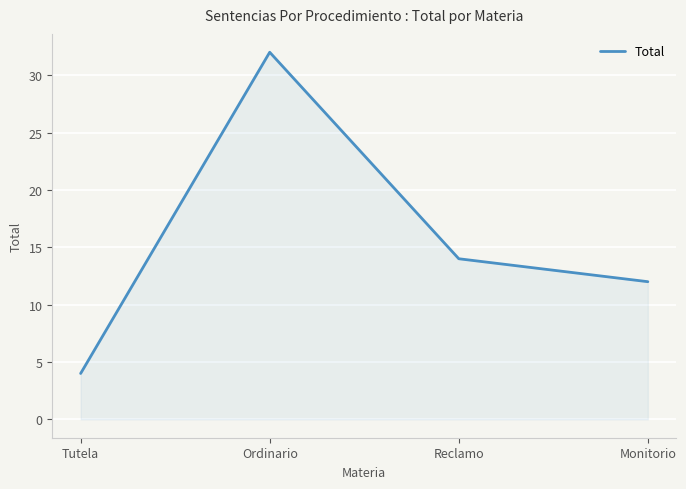

Which category has the lowest value across all series?

Tutela